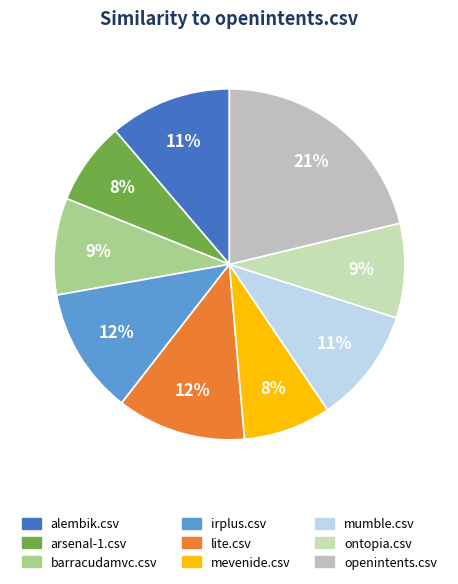

Between openintents.csv and ontopia.csv, which is larger?

openintents.csv